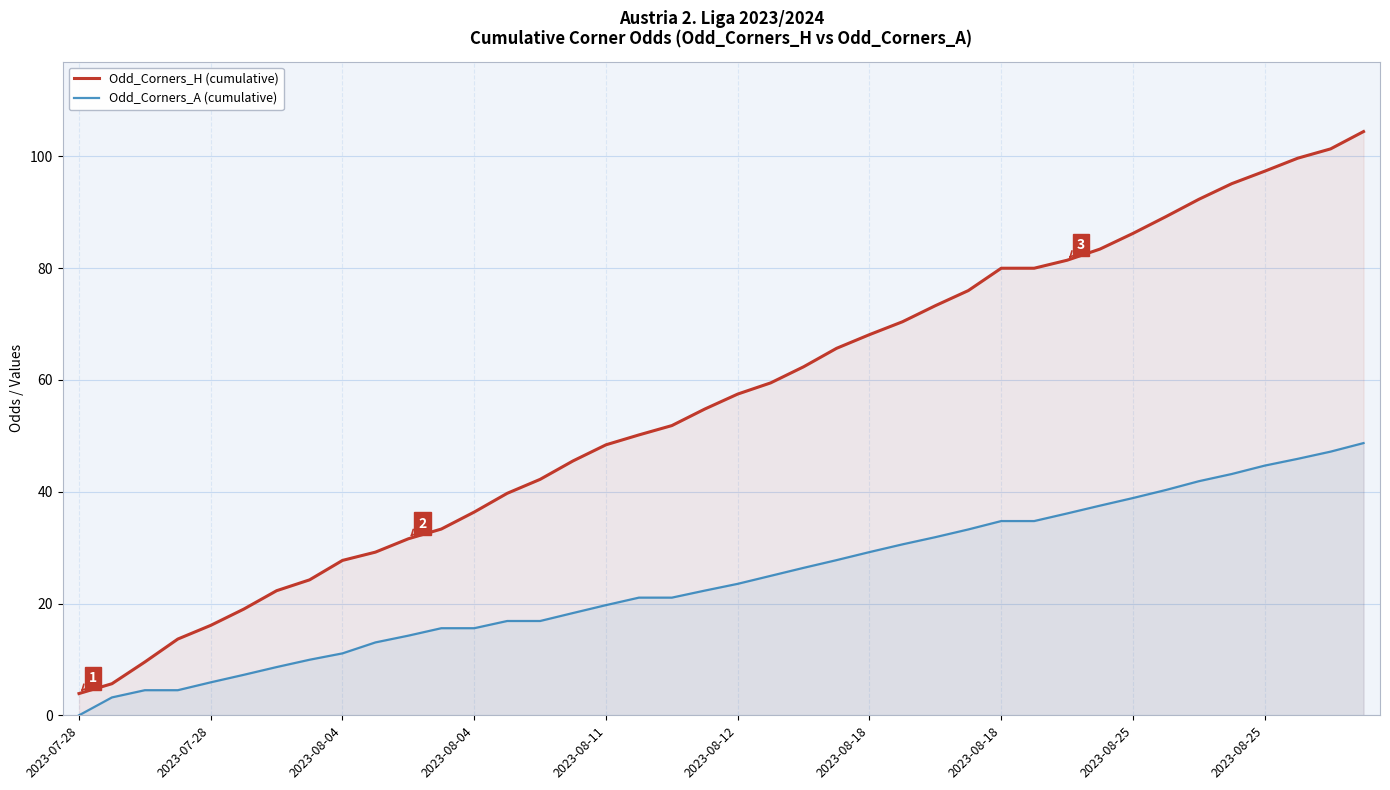

Which has a higher value, 31 or 19?

31